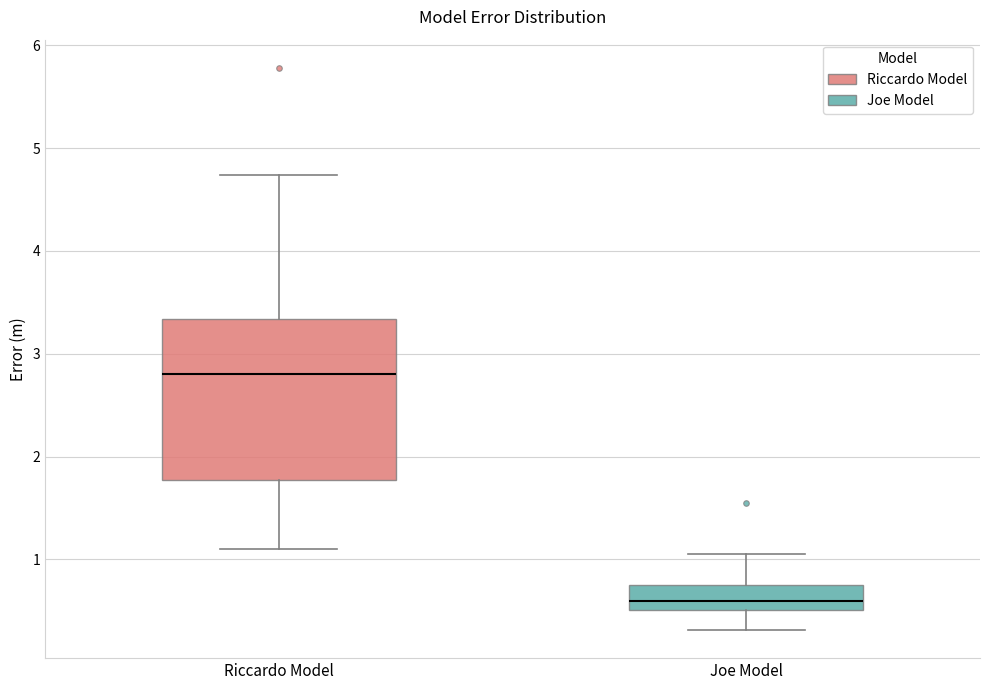

Where does the lower whisker of the box for Joe Model end on the y-axis? The values are not printed on the chart, so give them approximately, as read against the axis.

0.3